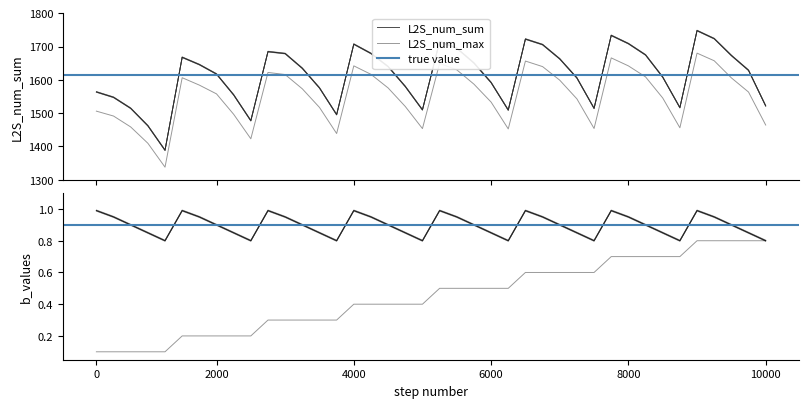

Reading right to left, transcribe all the data shown in this chart.

L2S_num_sum: 1520.4	1627.2	1671.7	1722.2	1746.3	1515.1	1606.8	1673.3	1707.3	1731.9	1513.0	1604.3	1661.5	1704.3	1720.9	1507.8	1590.5	1649.1	1693.5	1713.3	1508.5	1578.6	1638.3	1677.8	1705.6	1494.0	1574.4	1633.2	1677.4	1683.2	1475.9	1553.4	1616.0	1644.3	1666.2	1387.2	1460.8	1513.1	1546.1	1562.2
L2S_num_max: 1464.4	1563.4	1606.0	1657.3	1680.2	1456.2	1545.6	1608.9	1642.0	1665.9	1454.1	1542.9	1599.0	1639.8	1656.5	1452.7	1533.3	1587.1	1630.1	1649.5	1453.7	1520.1	1575.7	1616.5	1642.0	1438.9	1517.3	1573.1	1615.9	1622.3	1423.1	1496.6	1557.9	1584.2	1606.4	1338.0	1409.8	1458.6	1491.4	1506.1
b_values: 0.8	0.8	0.9	0.9	1.0	0.8	0.8	0.9	0.9	1.0	0.8	0.8	0.9	0.9	1.0	0.8	0.8	0.9	0.9	1.0	0.8	0.8	0.9	0.9	1.0	0.8	0.8	0.9	0.9	1.0	0.8	0.8	0.9	0.9	1.0	0.8	0.8	0.9	0.9	1.0
d_values: 0.8	0.8	0.8	0.8	0.8	0.7	0.7	0.7	0.7	0.7	0.6	0.6	0.6	0.6	0.6	0.5	0.5	0.5	0.5	0.5	0.4	0.4	0.4	0.4	0.4	0.3	0.3	0.3	0.3	0.3	0.2	0.2	0.2	0.2	0.2	0.1	0.1	0.1	0.1	0.1